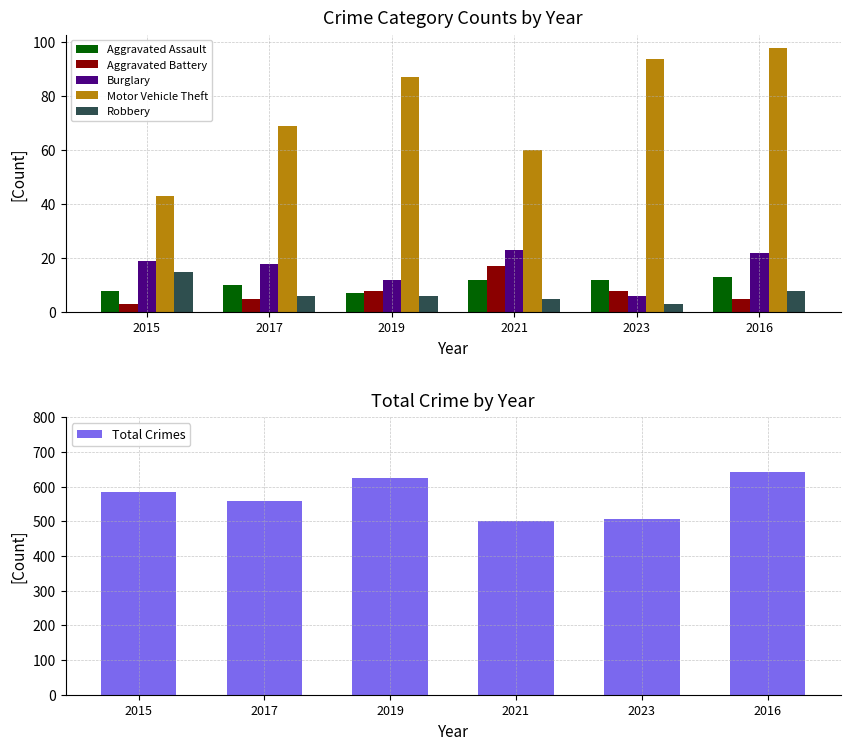

At which category is the sum across all series the highest?

2016